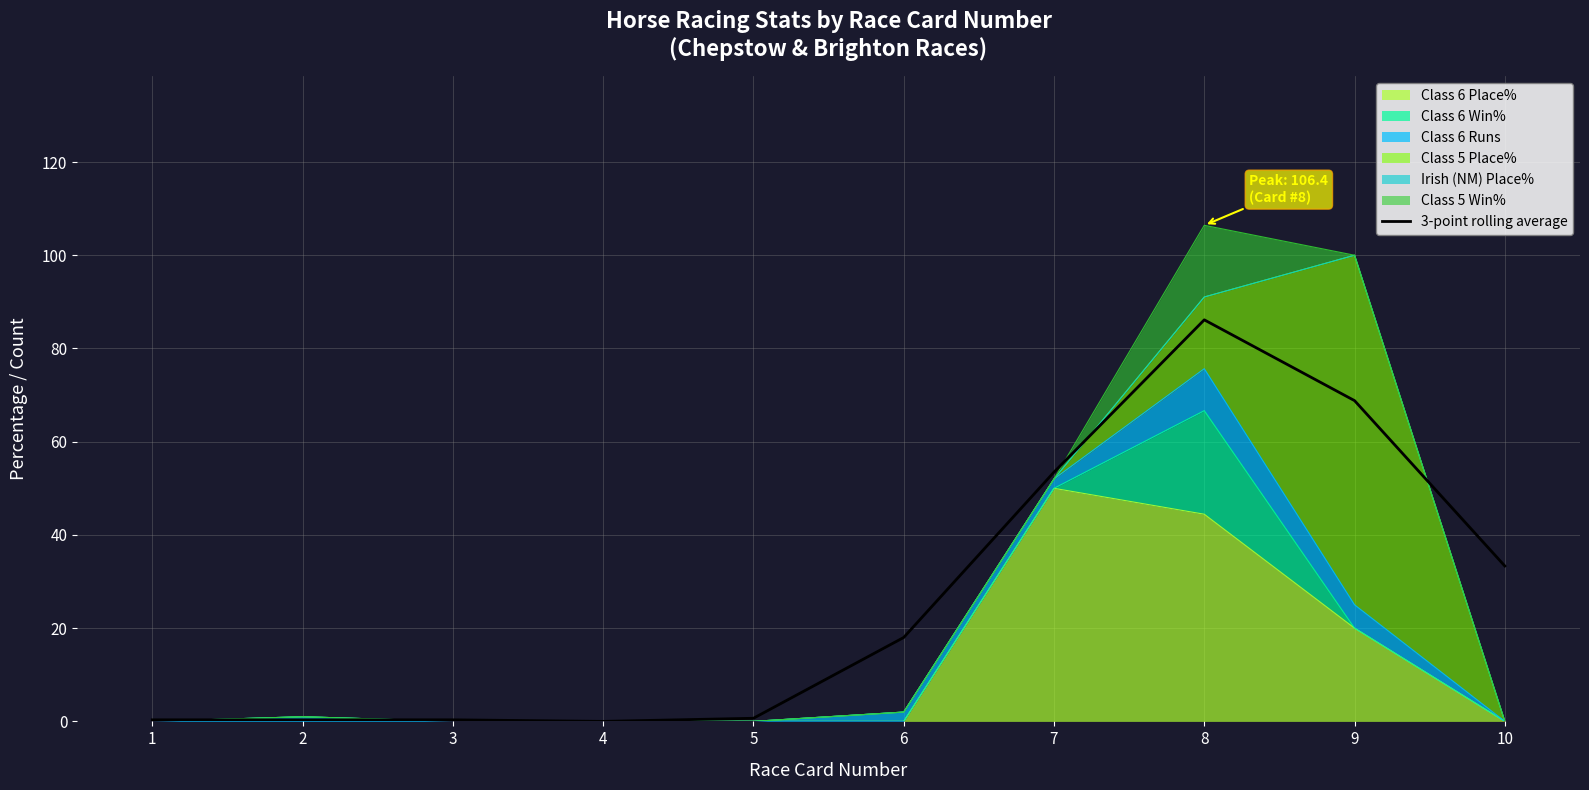

What is the difference between the maximum and minimum values?

86.1